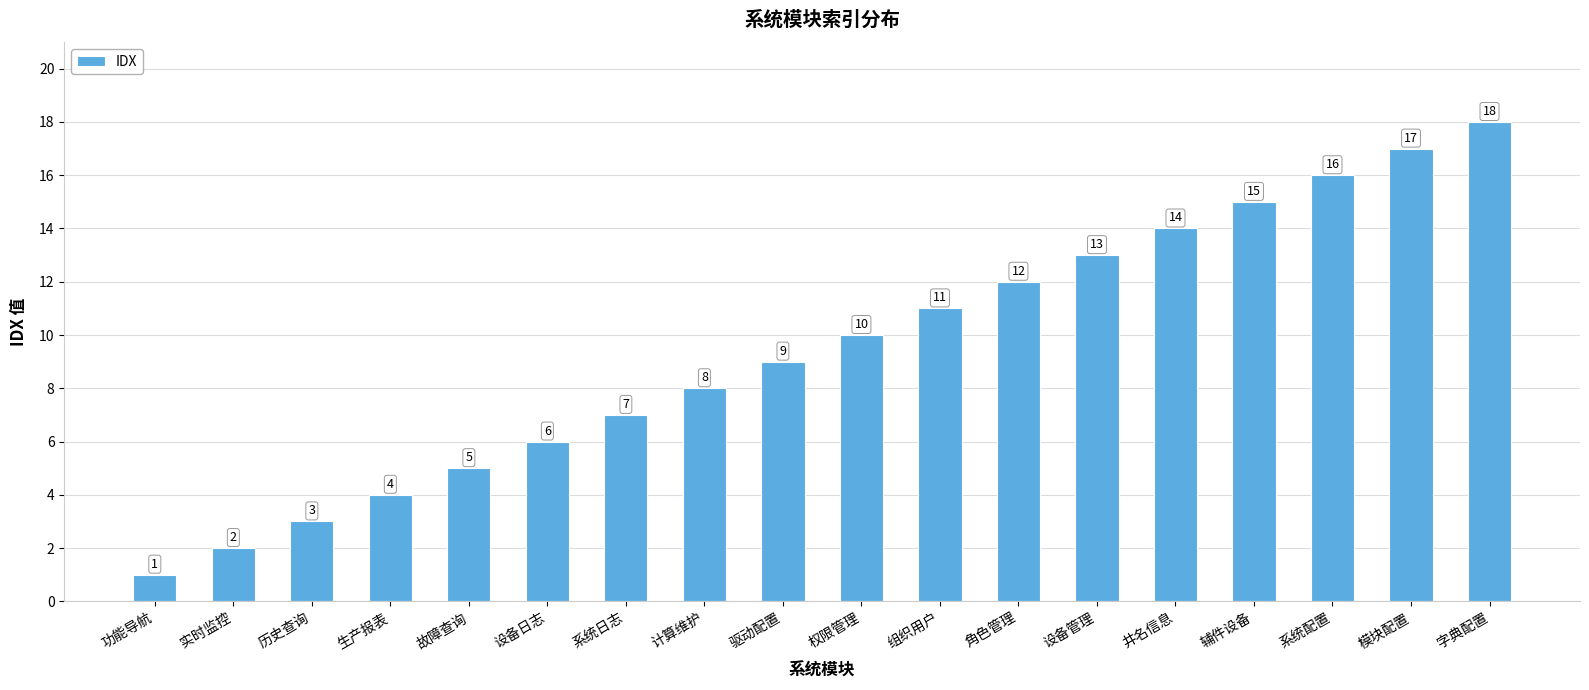

Reading left to right, what are all the values shown in this chart?

功能导航=1	实时监控=2	历史查询=3	生产报表=4	故障查询=5	设备日志=6	系统日志=7	计算维护=8	驱动配置=9	权限管理=10	组织用户=11	角色管理=12	设备管理=13	井名信息=14	辅件设备=15	系统配置=16	模块配置=17	字典配置=18